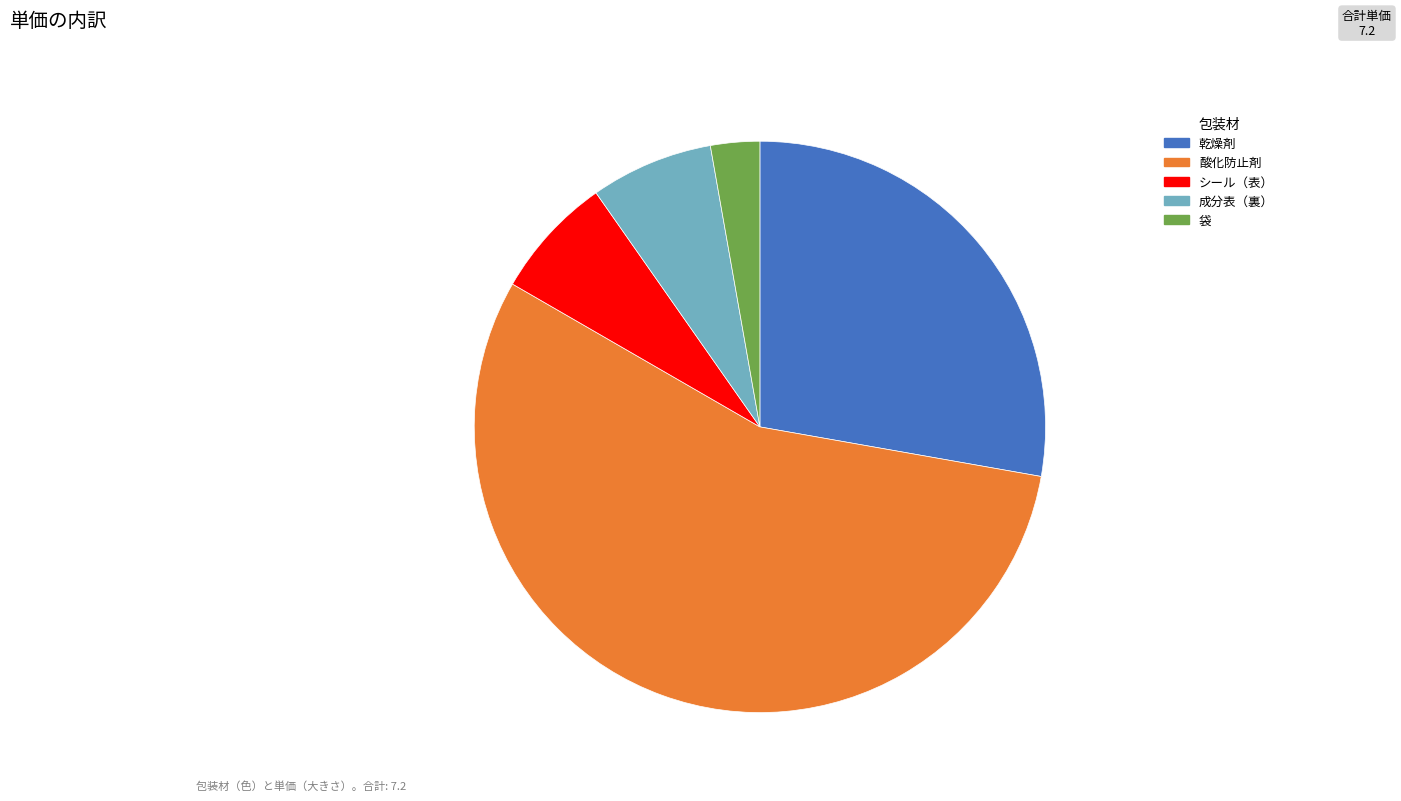

Does any single category account for the majority?

Yes